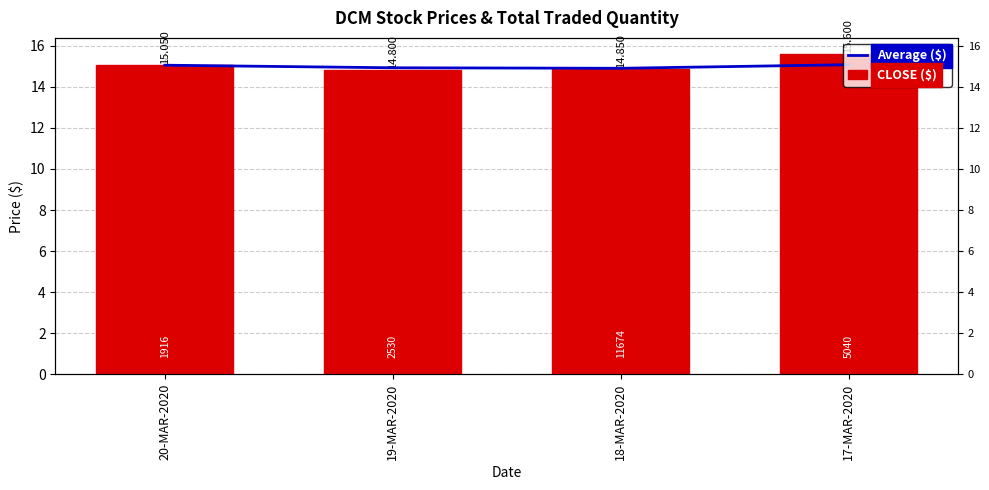

At which category is the sum across all series the highest?

17-MAR-2020